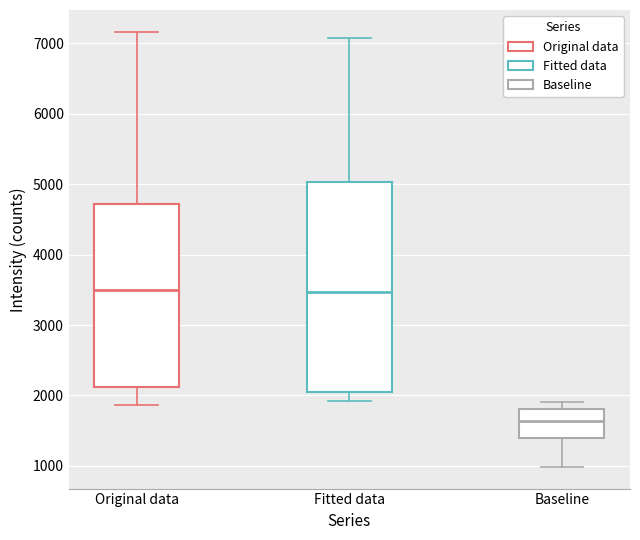

Where does the upper whisker of the box for Original data end on the y-axis? The values are not printed on the chart, so give them approximately, as read against the axis.

7200